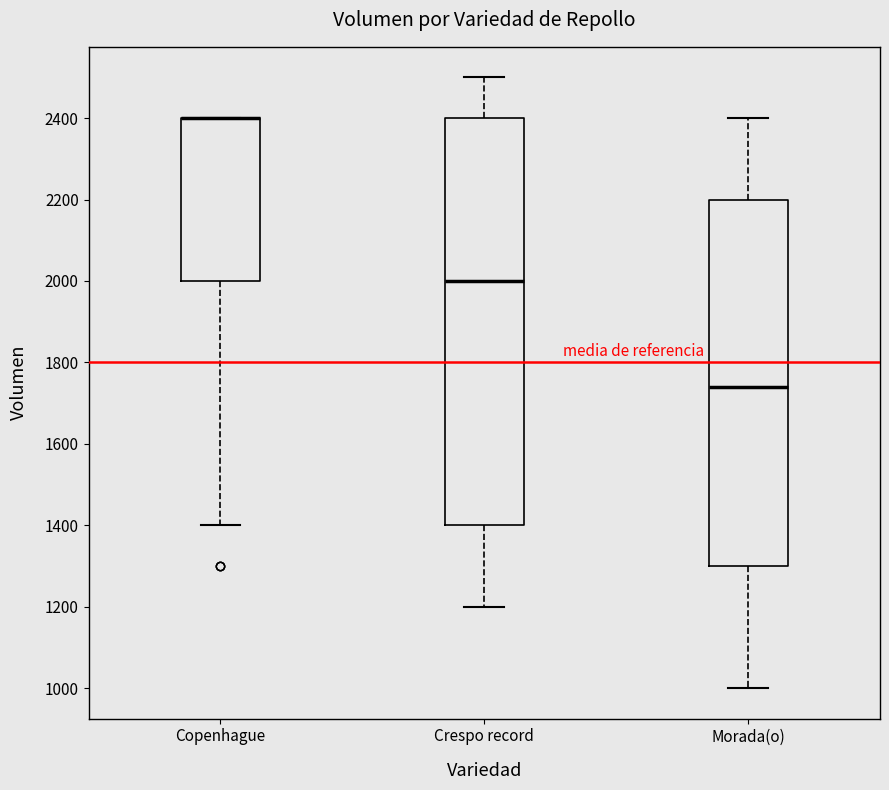

Which box is the tallest, from its lower edge to its upper edge?

Crespo record